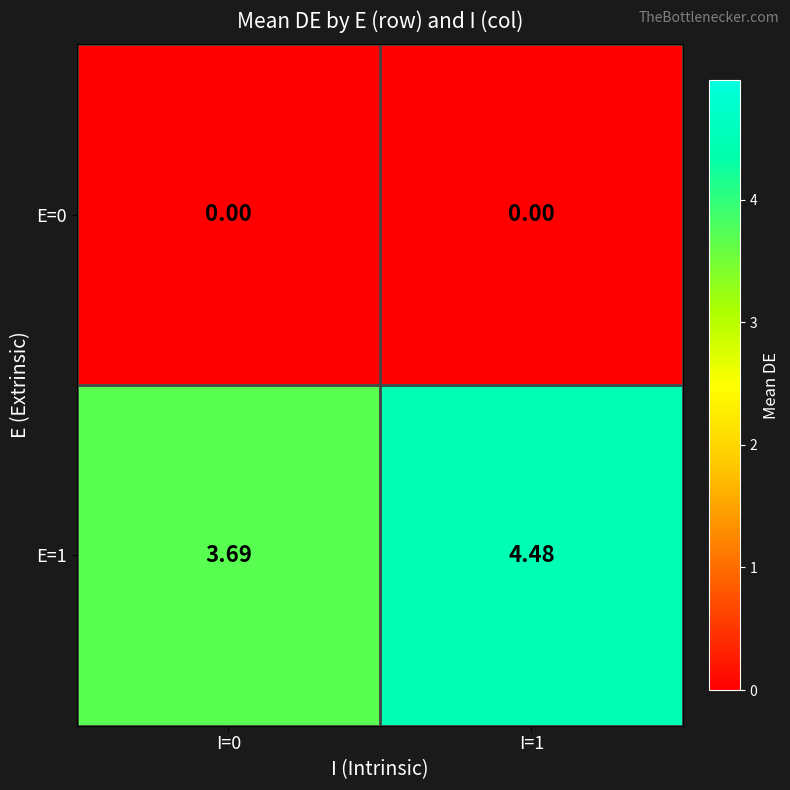

Is the value of E=1 at I=1 greater than the value of E=0 at I=1?

Yes